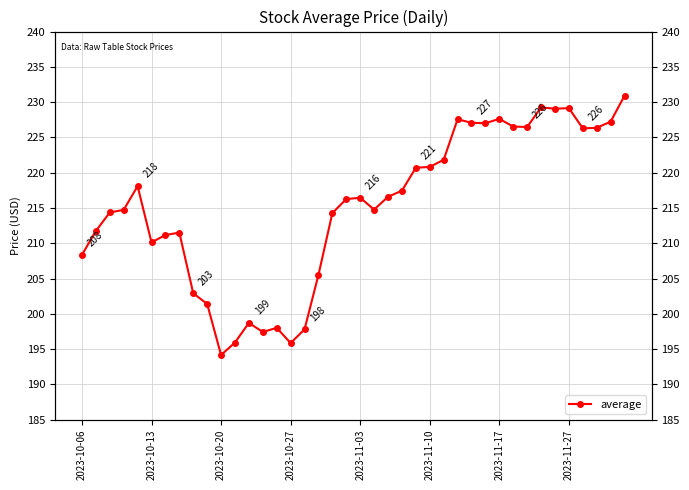

At which label is the value closest to 212?

2023-10-13